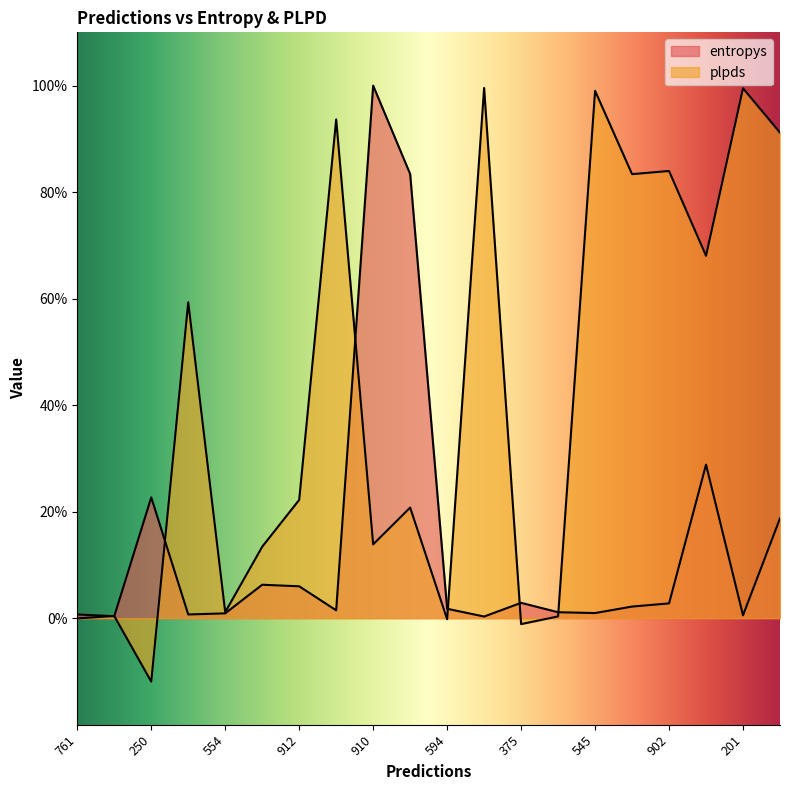

At which label does plpds reach its minimum?

250